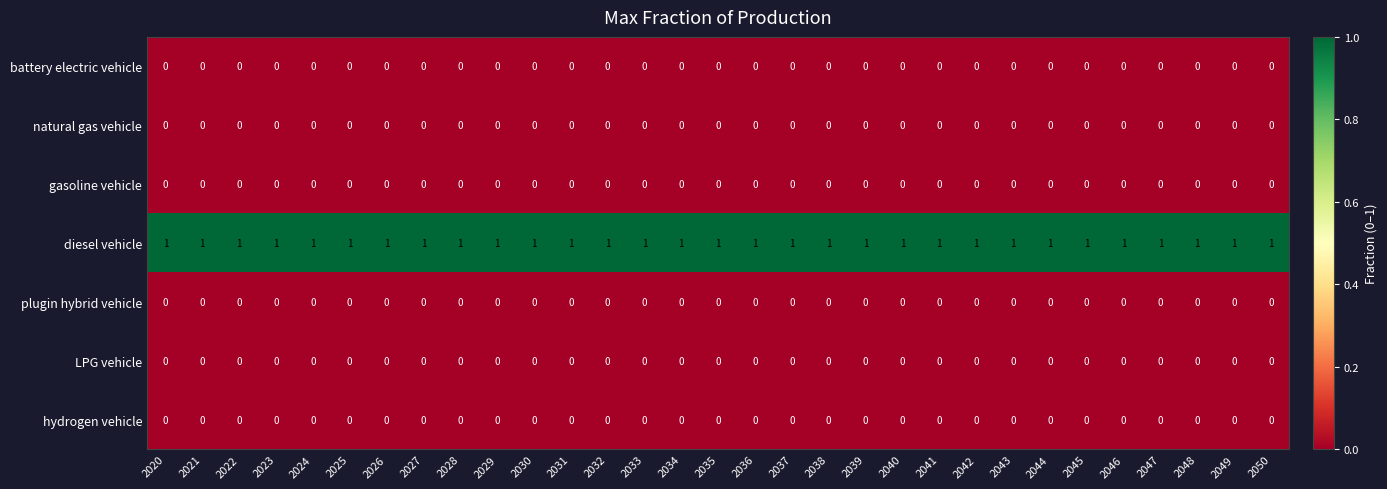

True or false: gasoline vehicle has a value of 0 at 2026.

True